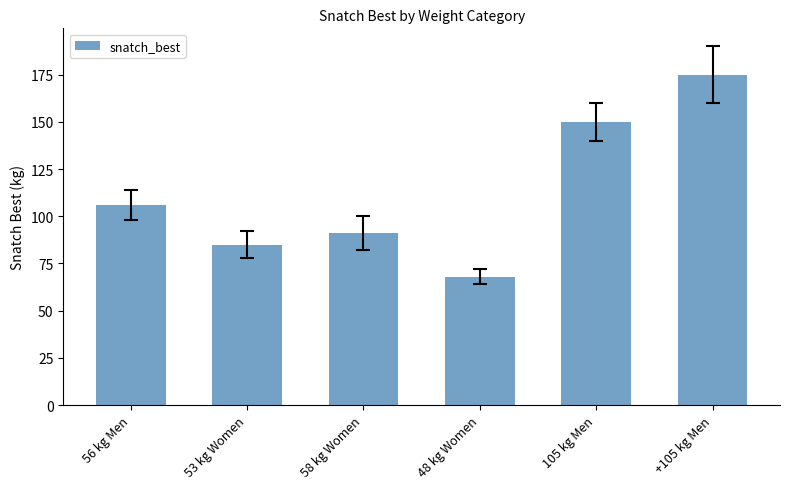

The chart shows a value of 137 at 58 kg Women. True or false?

False